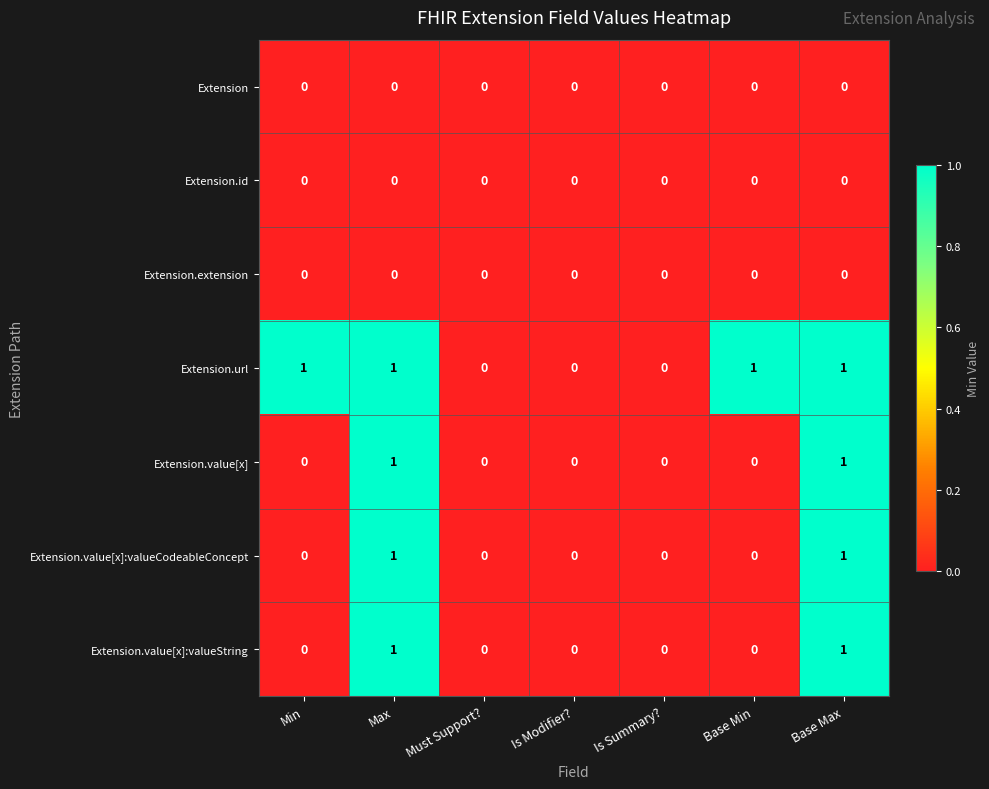

Which series has the largest total across all categories?

Extension.url